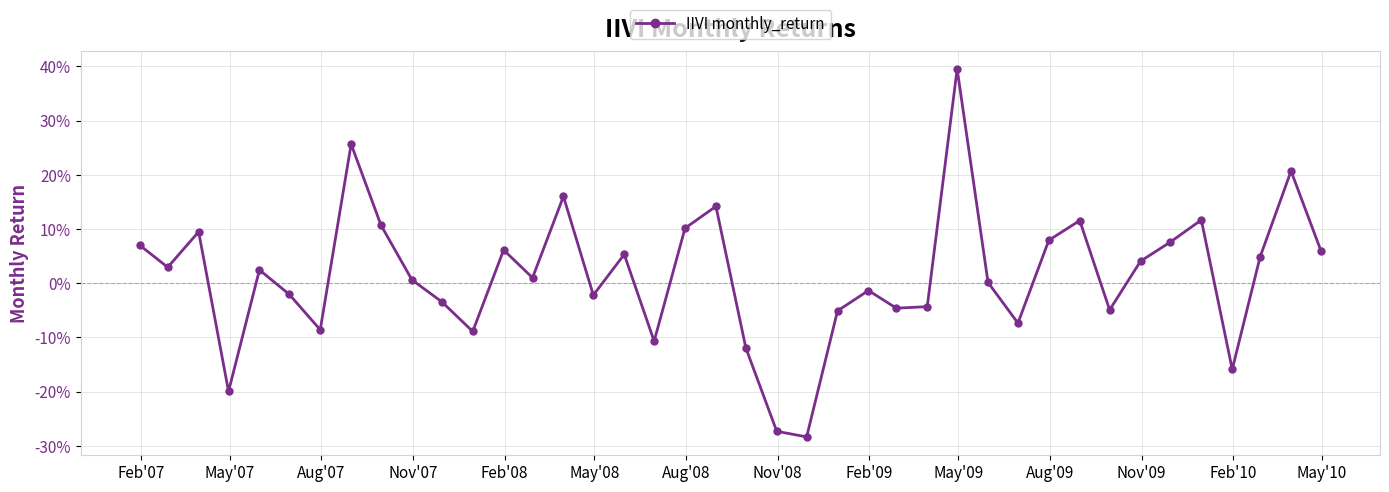

What is the maximum value shown in the chart?

0.4